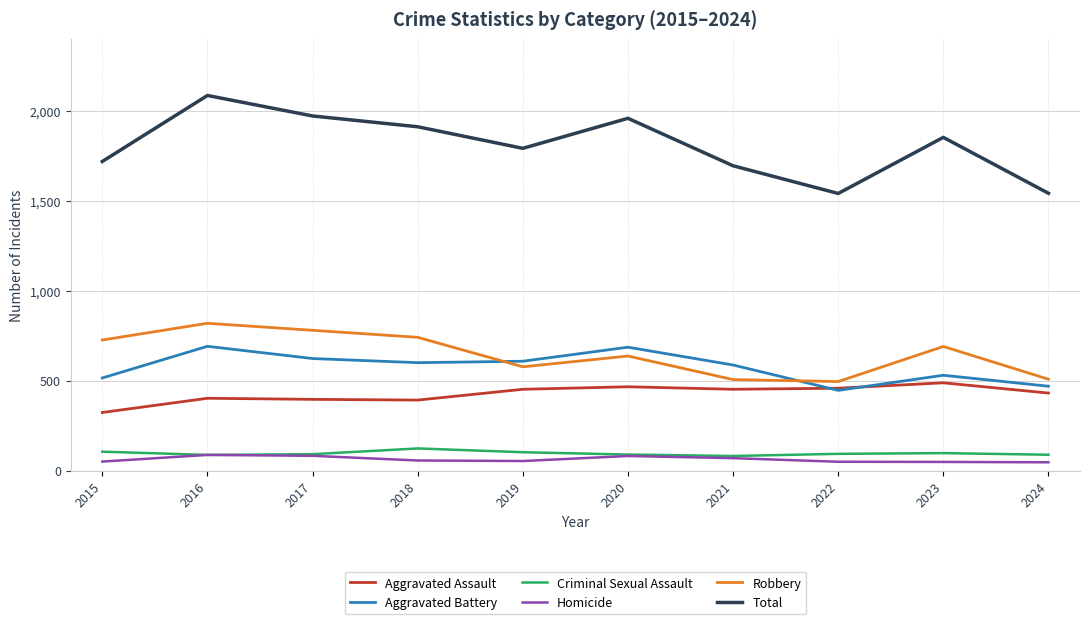

True or false: Homicide and Aggravated Battery cross at least once.

False